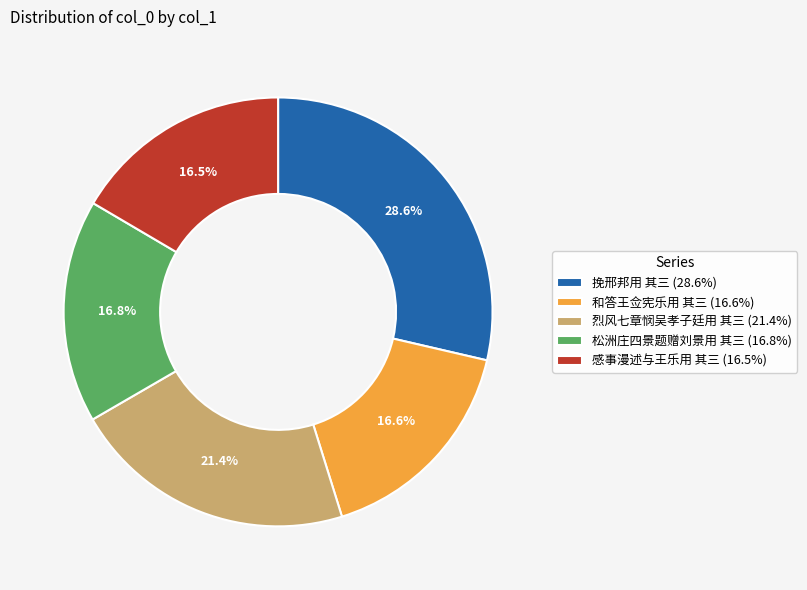

What is the ratio of the value at 和答王佥宪乐用 其三 (16.6%) to the value at 挽邢邦用 其三 (28.6%)?

0.6